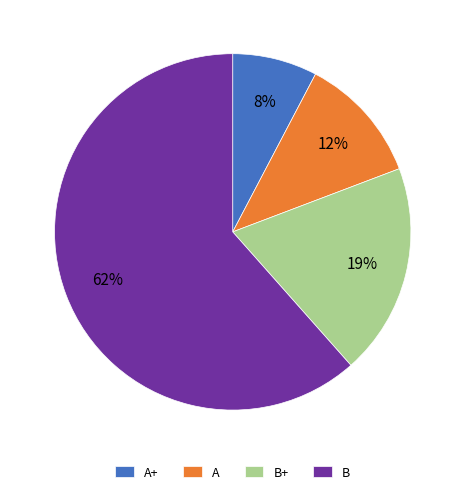

To the nearest percent, what is the combined percentage of B+ and A+?

27%